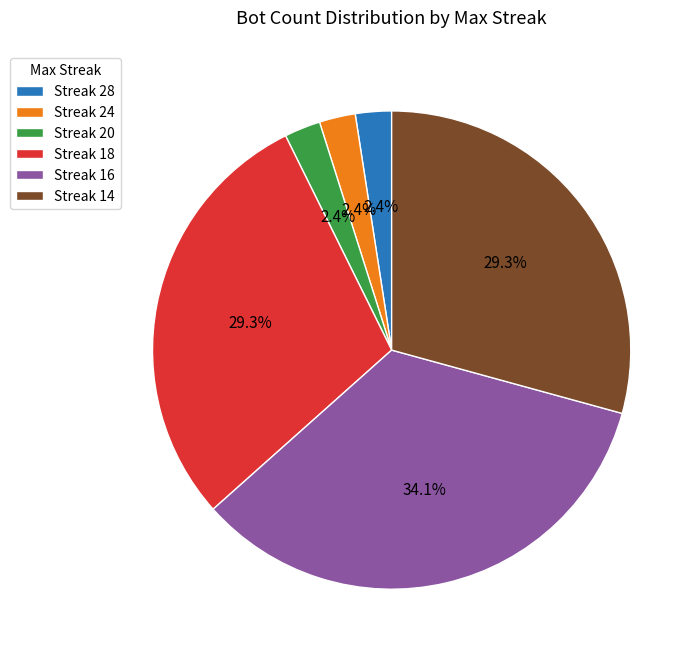

Is Streak 28 the majority of the pie?

No